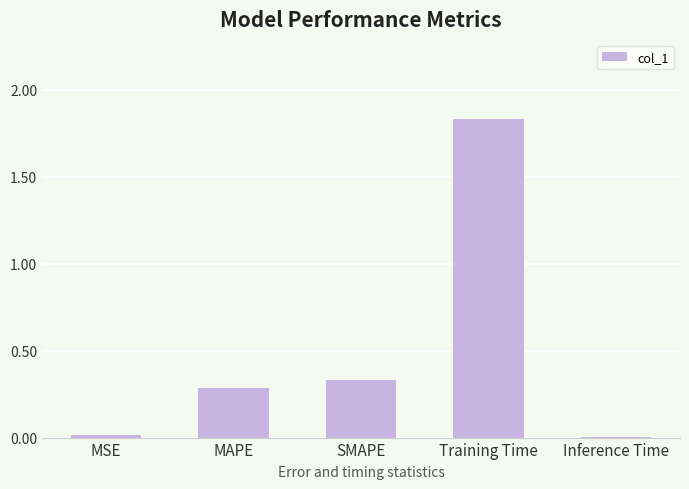

What is the change in value from MSE to MAPE?

+0.3